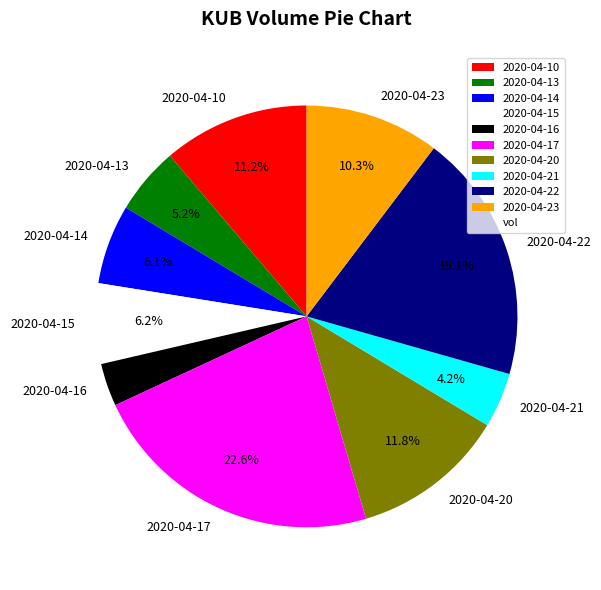

Is it true that 2020-04-17 is 23% of the pie?

True